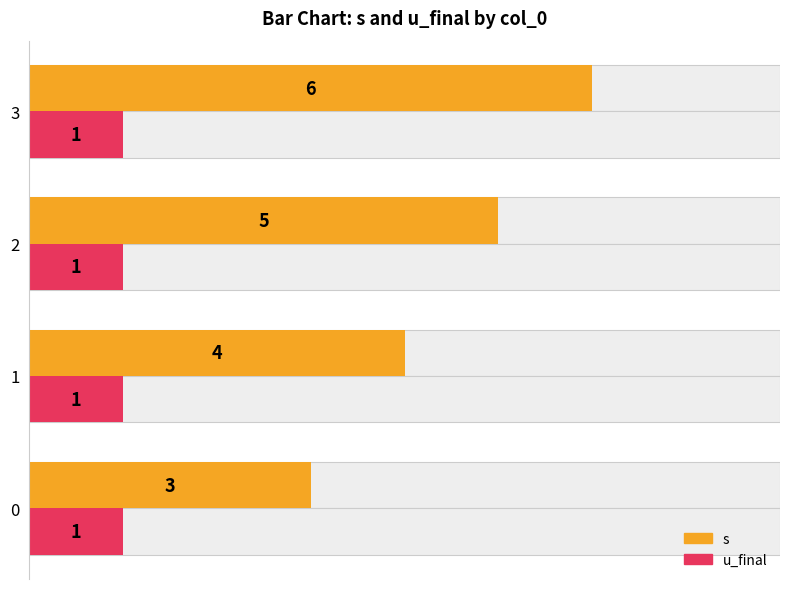

How many bars are there in total?

8